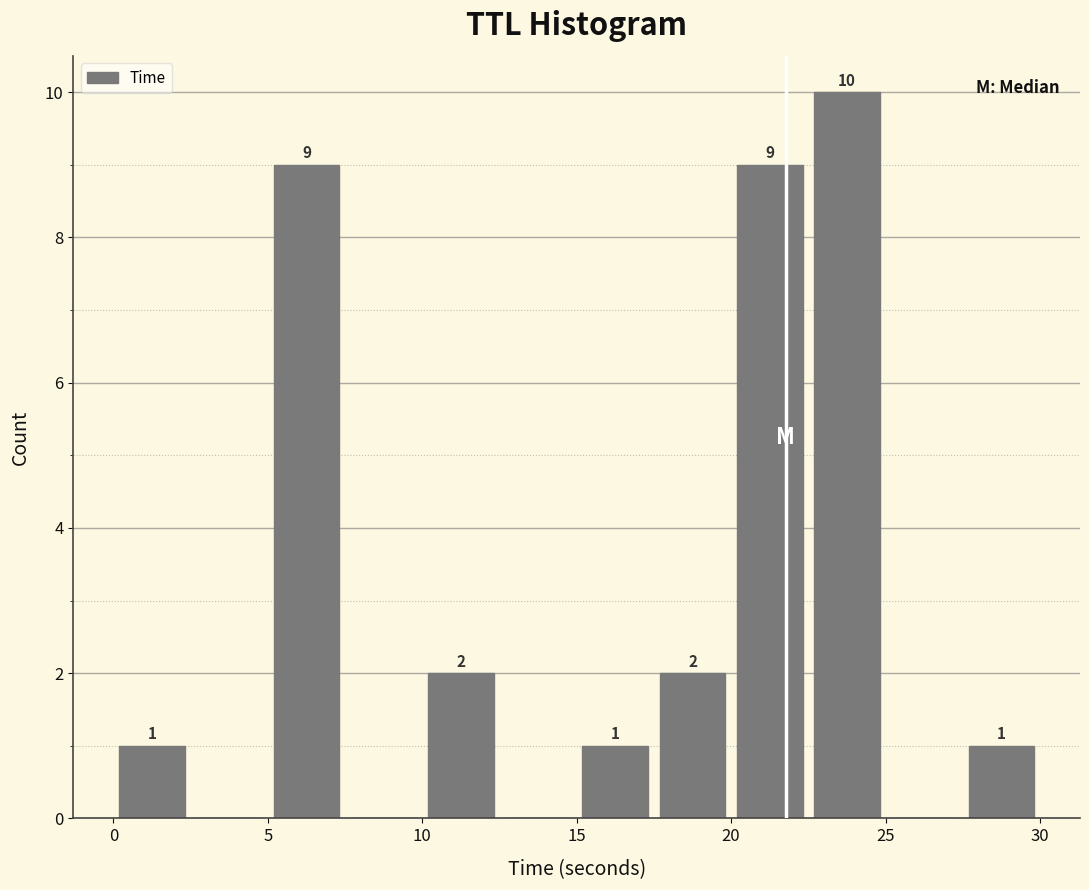

Over which range of the x-axis is the bar tallest?

22.5 to 25.0